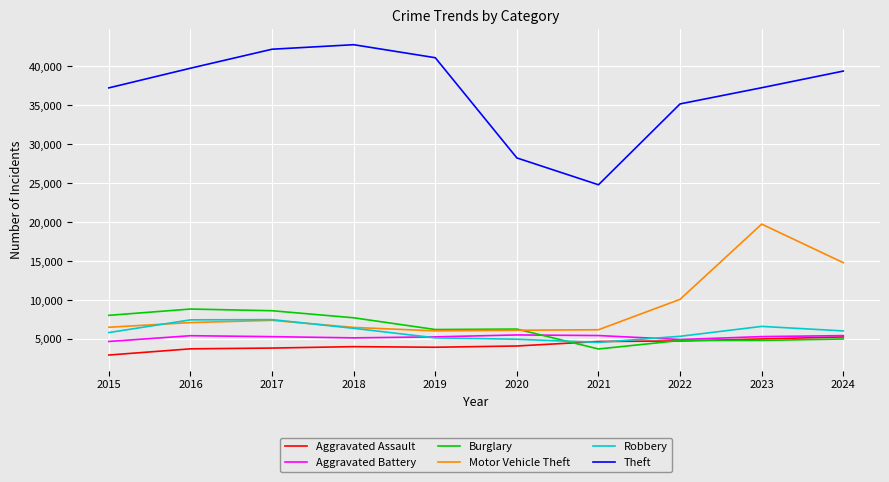

What value does the Robbery series have at 2016?

7496